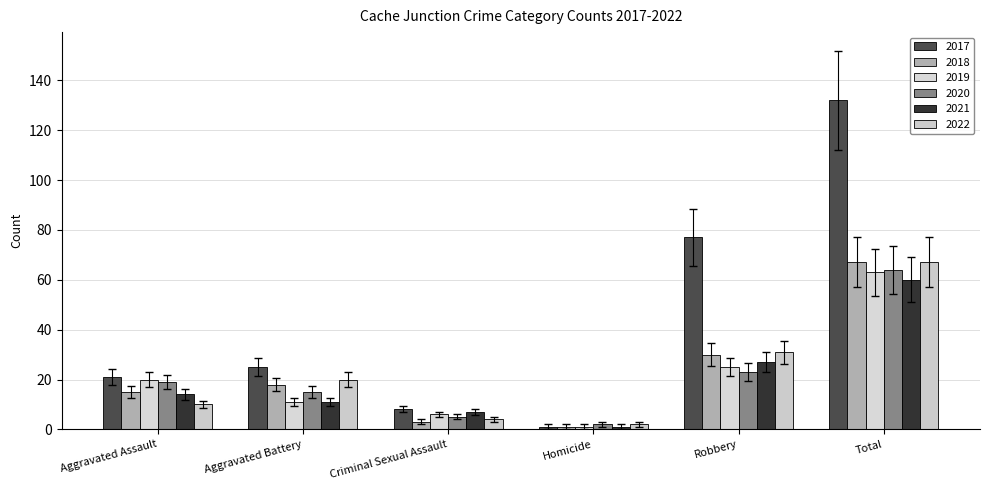

True or false: 2020 has a value of 19 at Aggravated Assault.

True